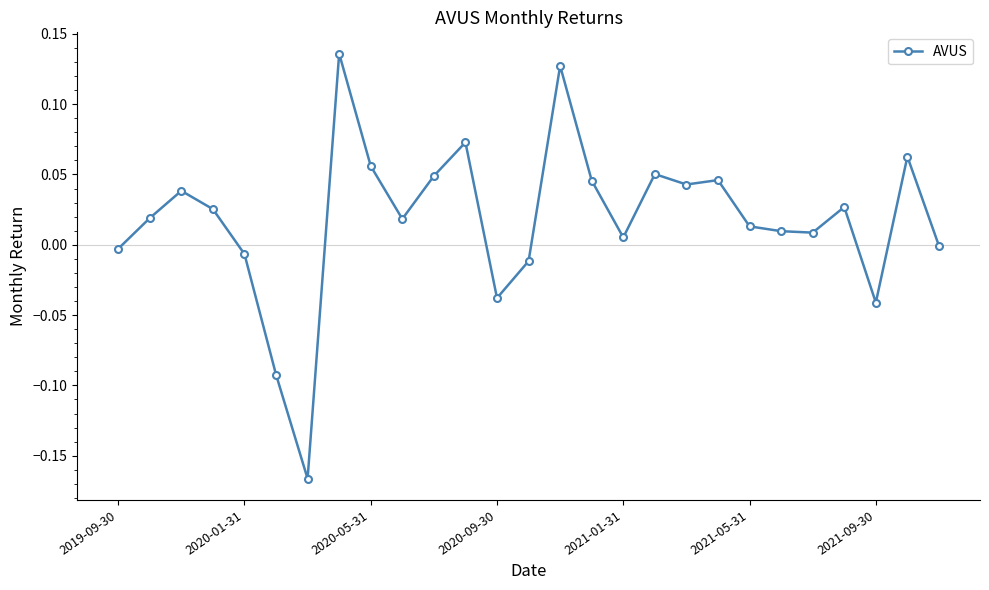

True or false: there are more than 2 points higher than both neighbors.

True